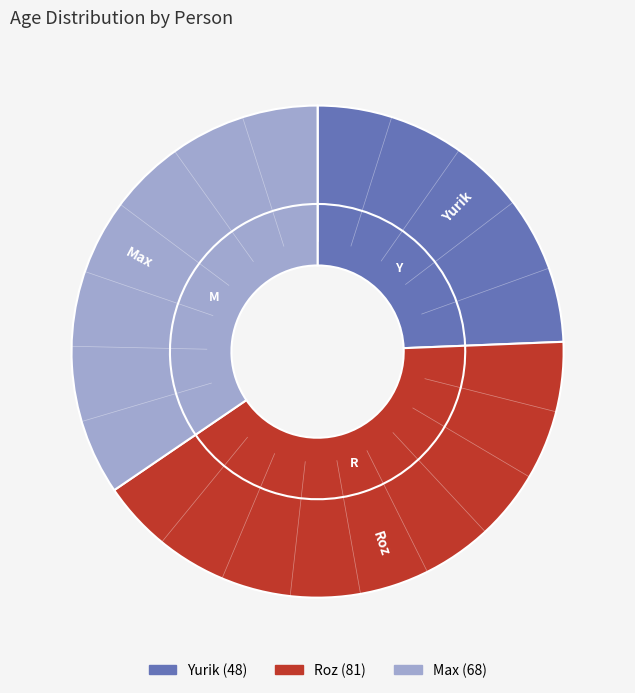

Which category has the biggest portion of the pie?

Roz